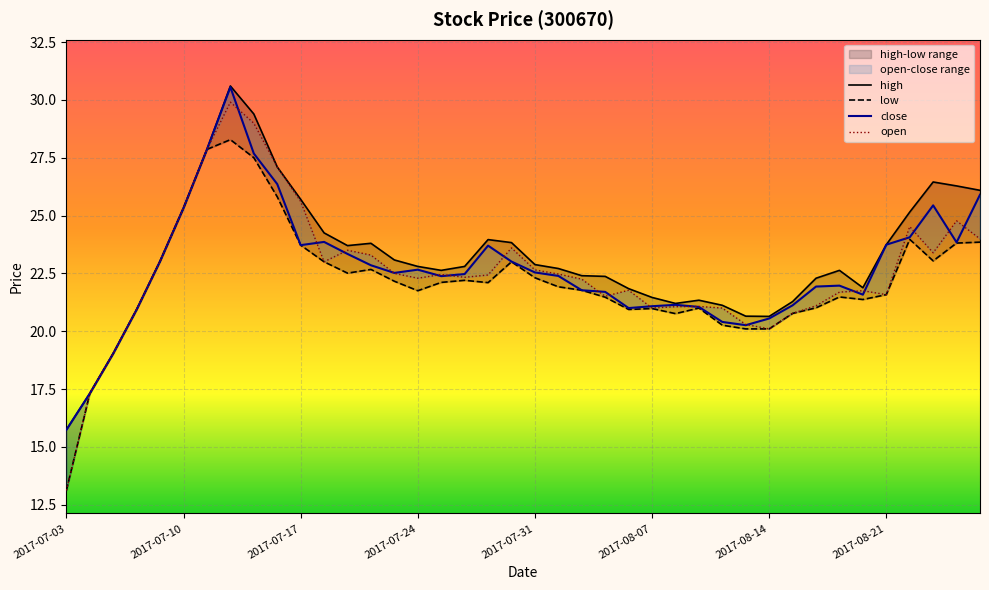

Which series has the largest total across all categories?

high